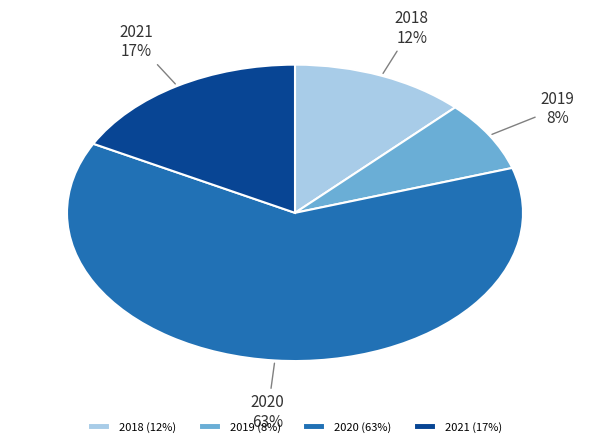

Do 2019 and 2018 together represent more than half of the pie?

No